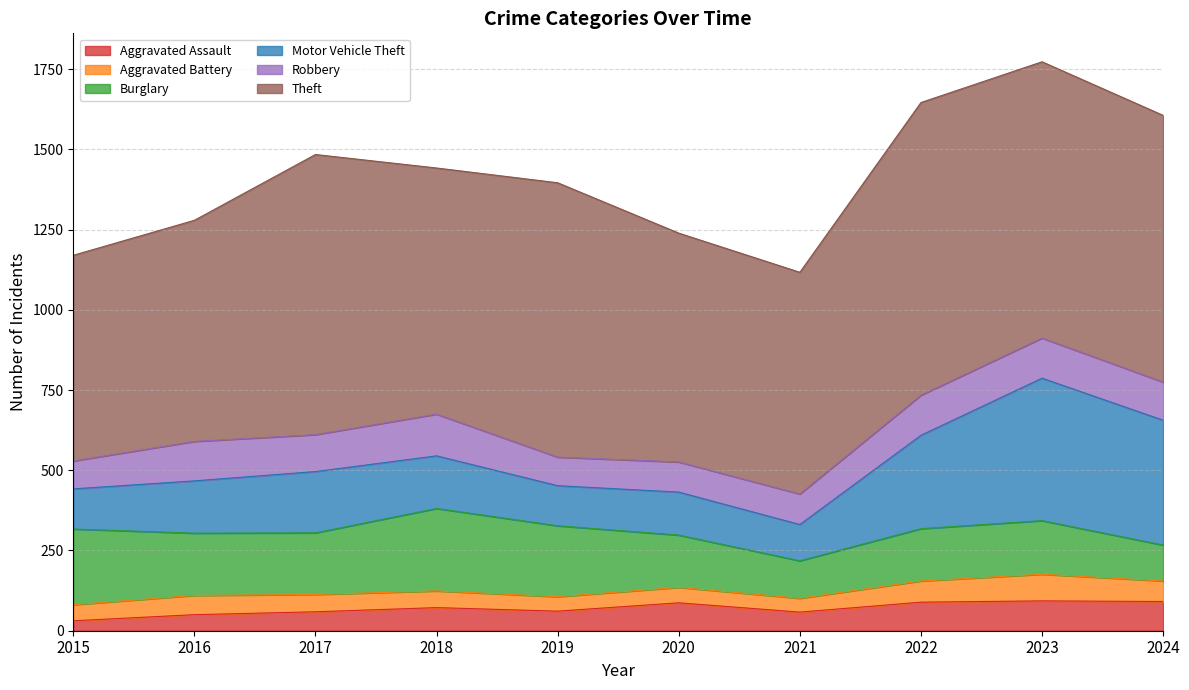

The Burglary series shows 194 at 2016. True or false?

True